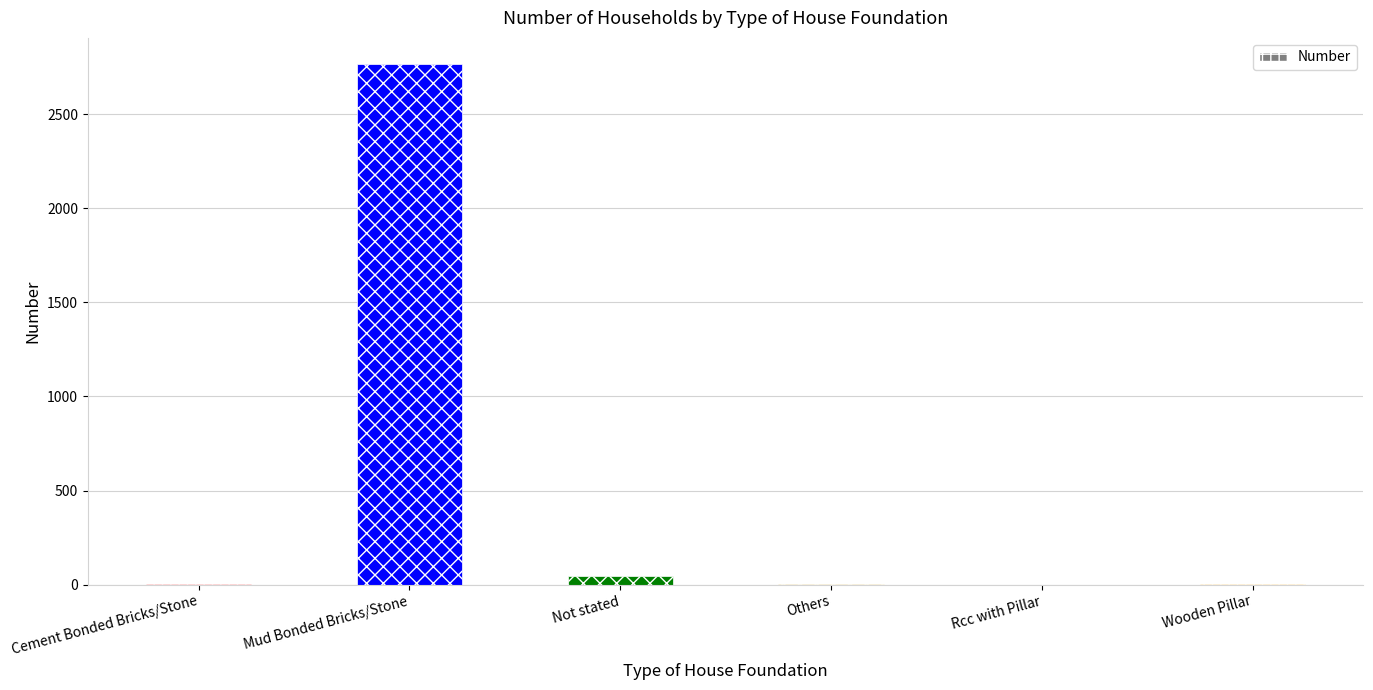

Does the chart contain stacked bars?

No